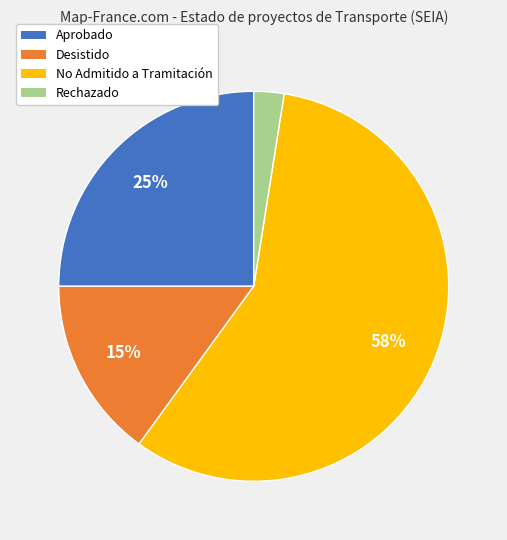

To the nearest percent, what is the combined percentage of Desistido and Aprobado?

40%